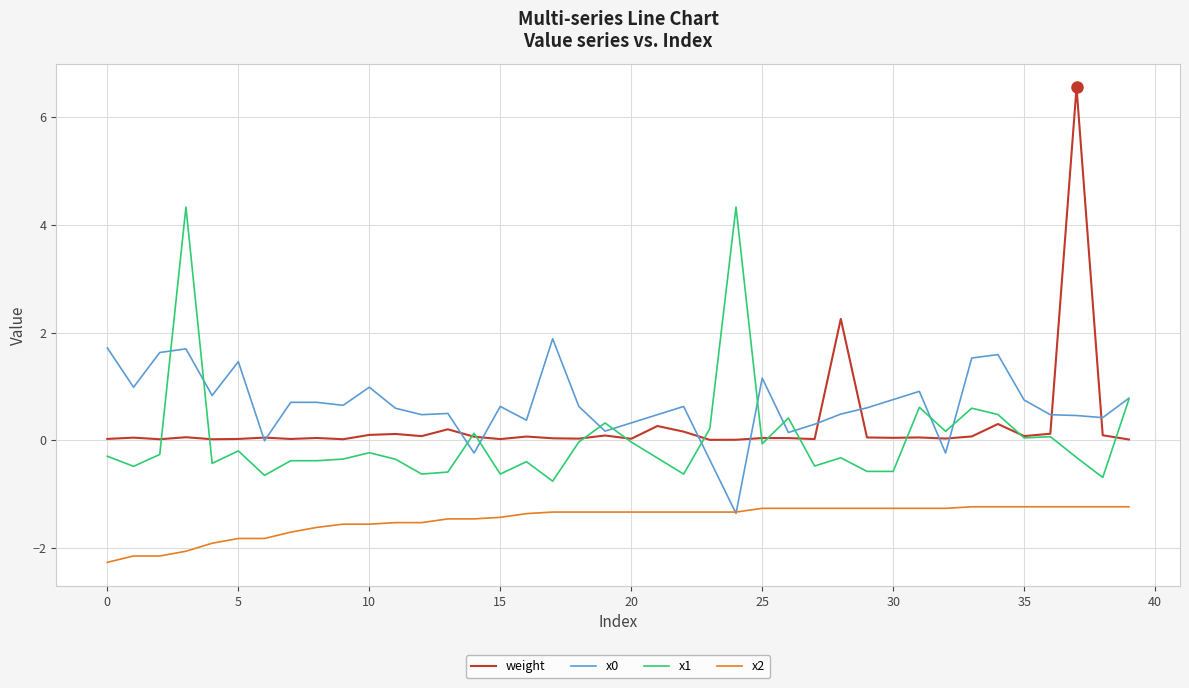

True or false: x1 and x2 intersect in this chart.

False